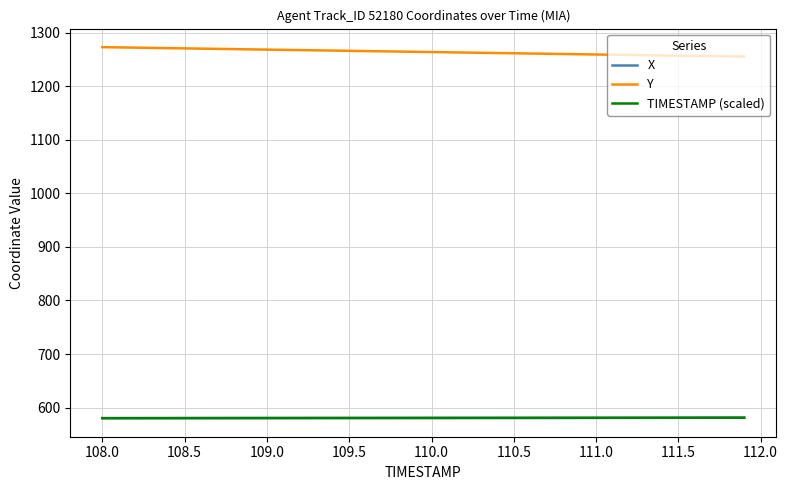

True or false: Y and X cross at least once.

False